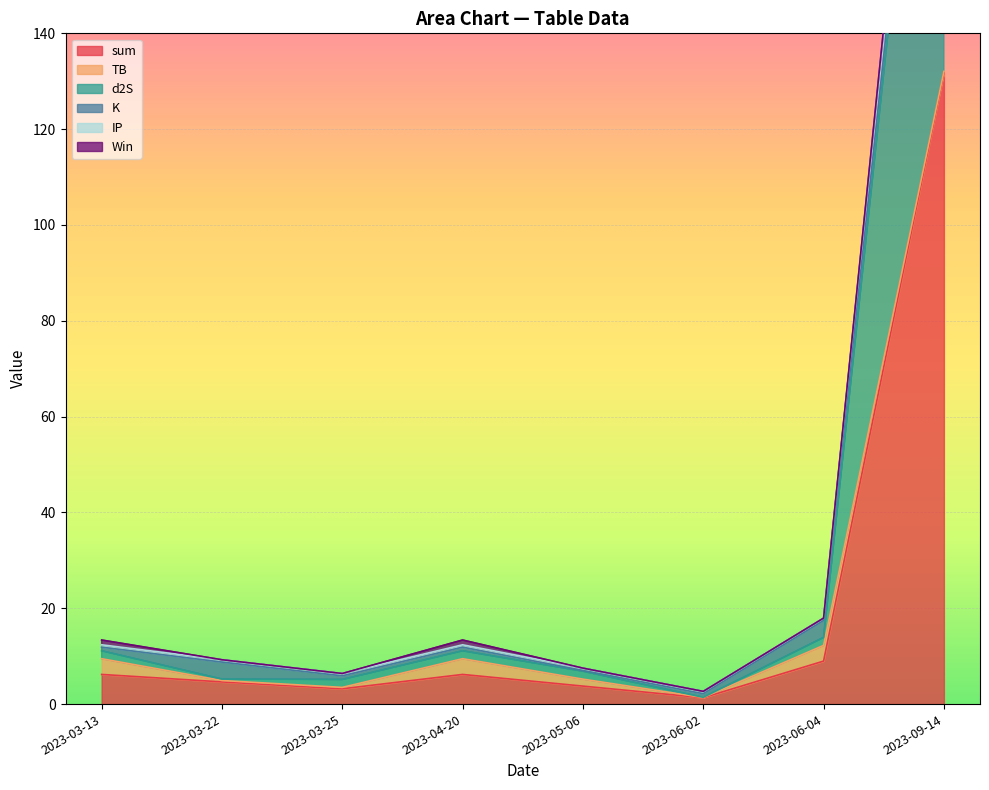

How many categories are shown in the chart?

8